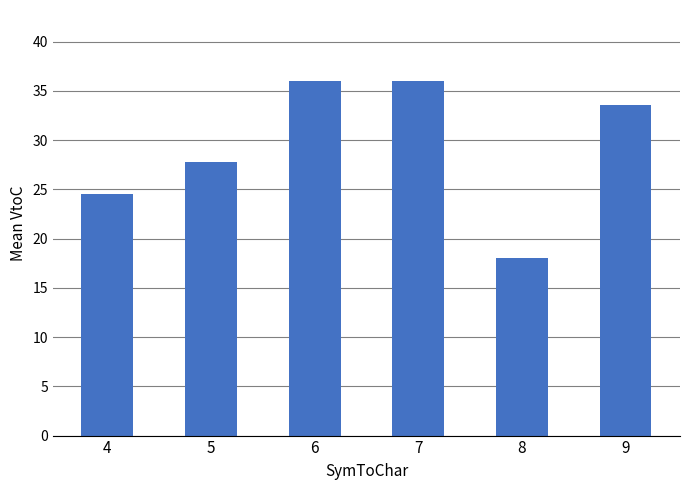

The value at 9 is 23.0. True or false?

False